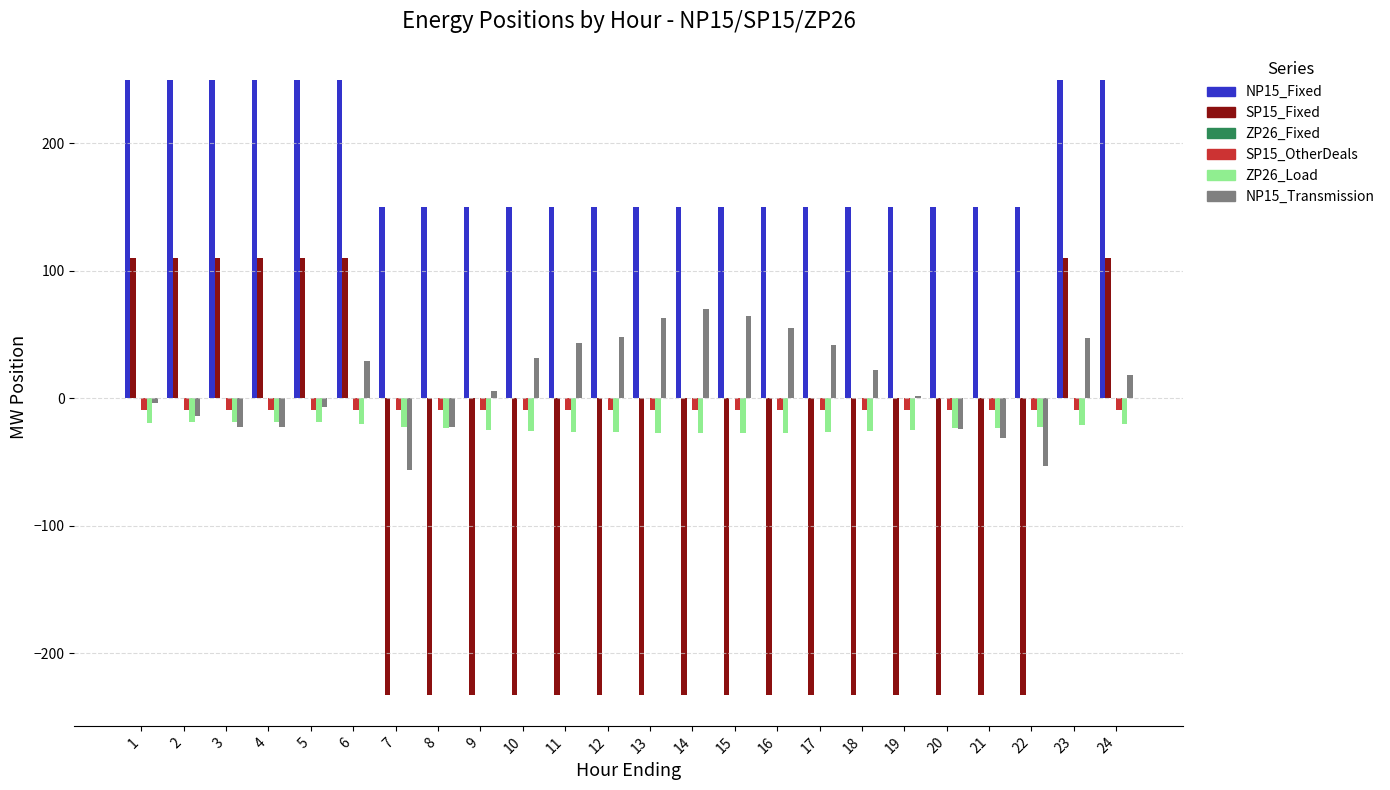

At how many categories does at least one series exceed 238?

8